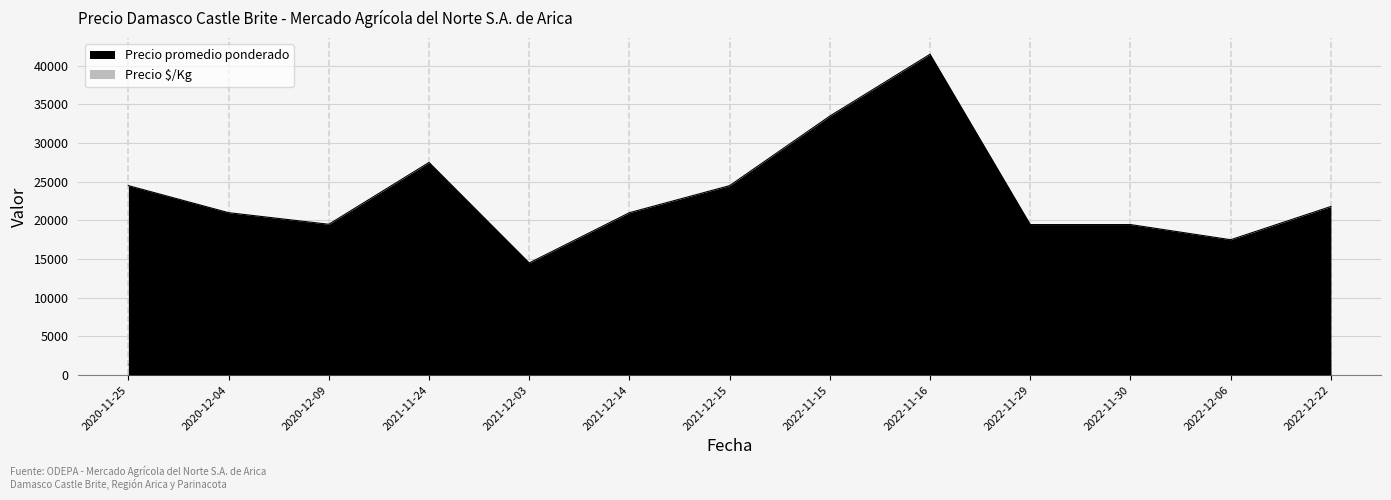

What is the difference between the highest and lowest values at 2021-12-03?

13050